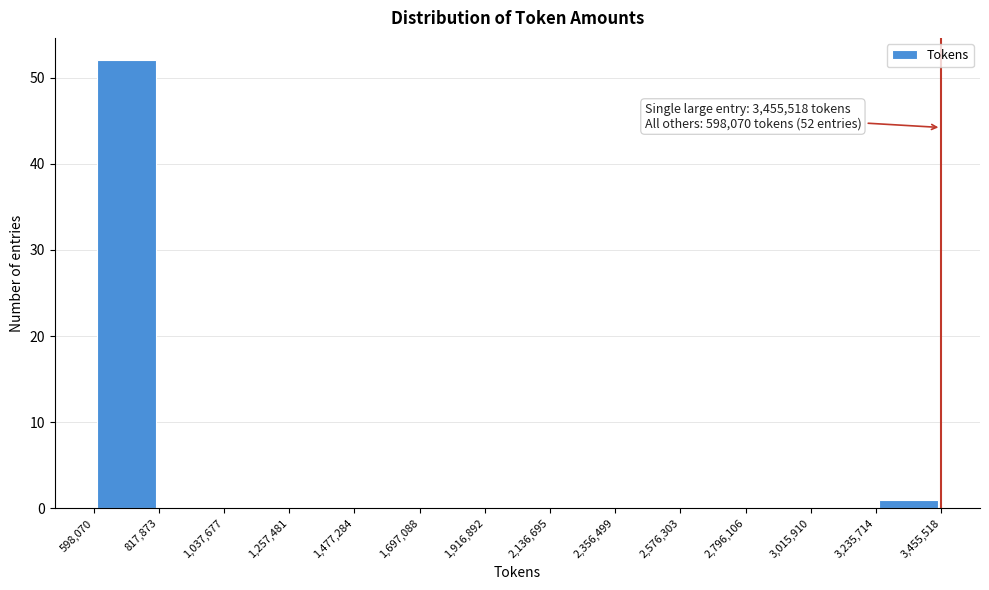

Which range on the x-axis has the tallest bar?

598,070 to 817,873